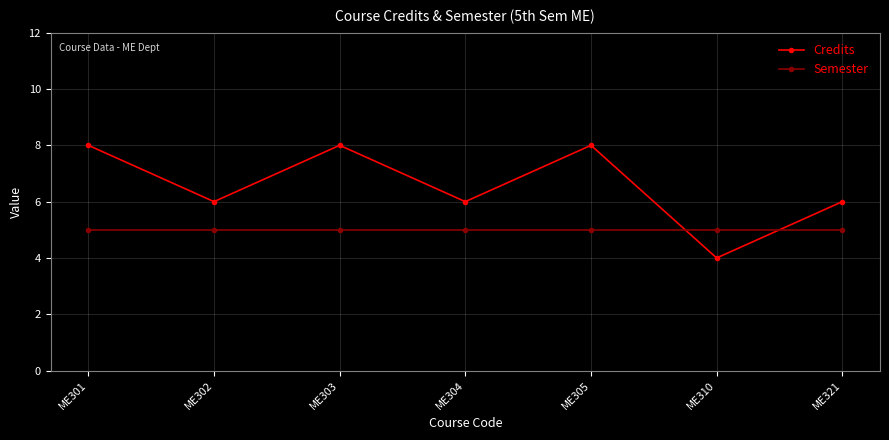

Does the chart have visible grid lines?

Yes